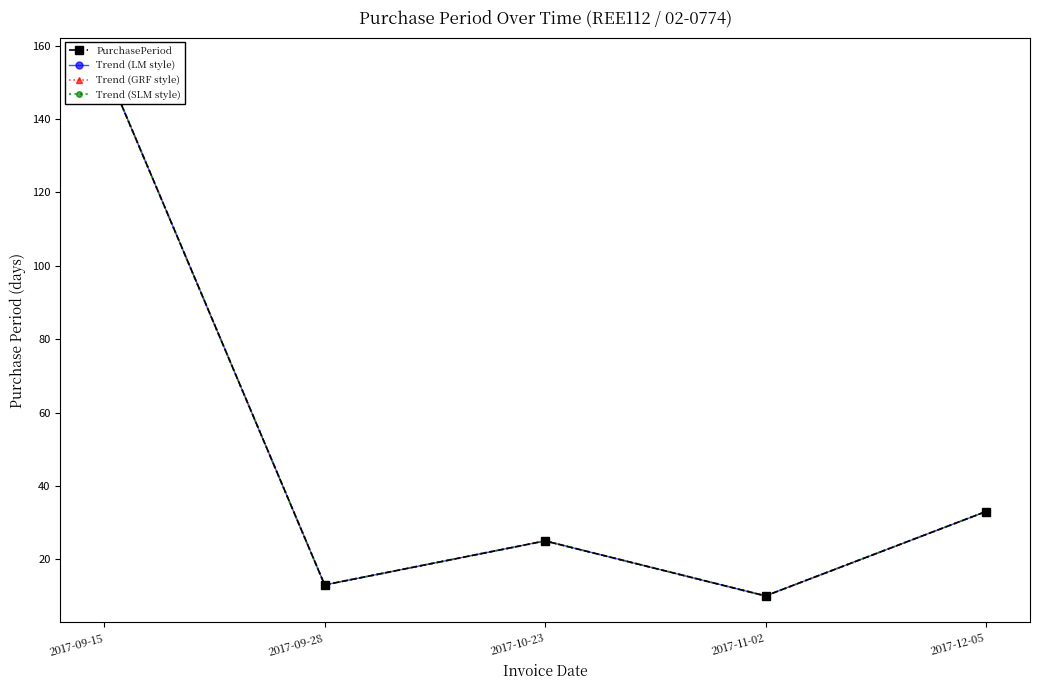

How many data points in Trend (SLM style) are less than 25?

2